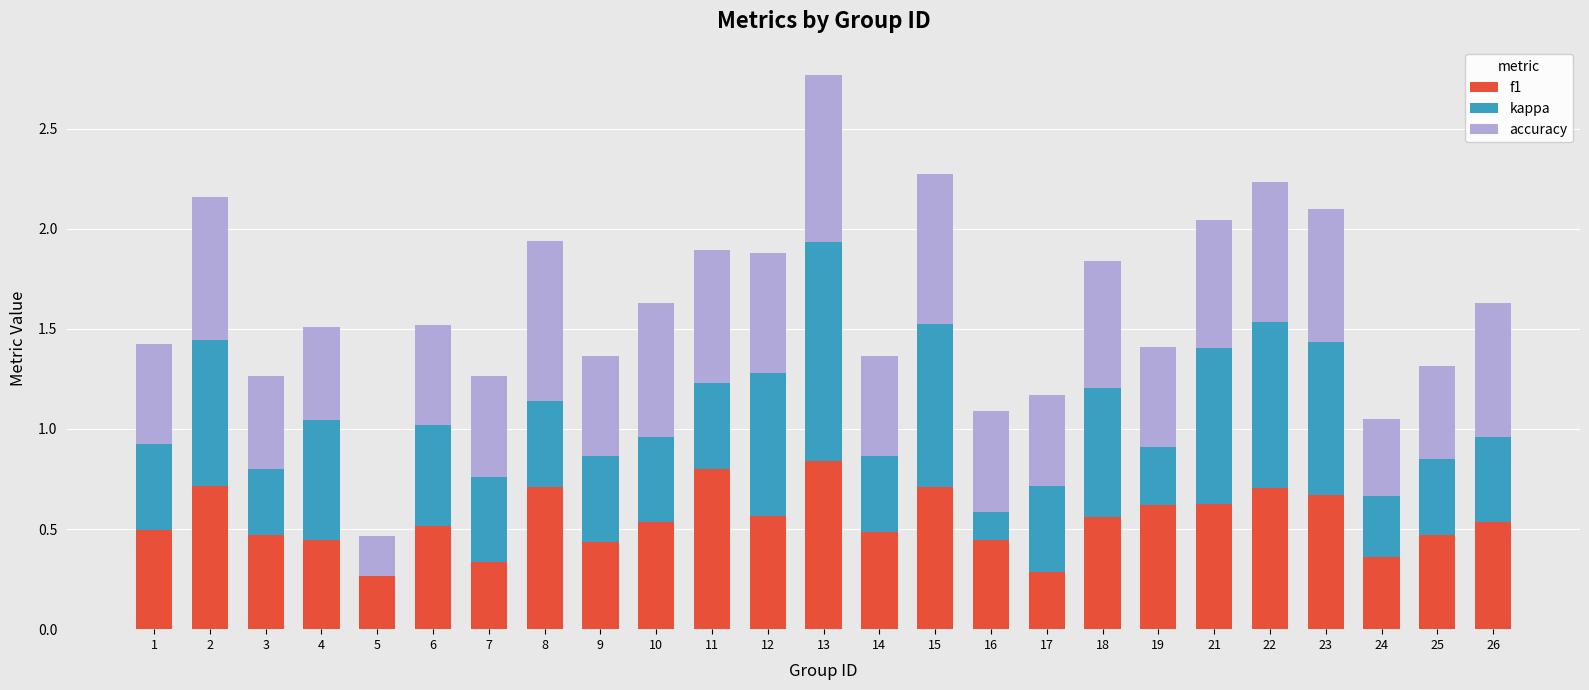

At which category is the sum across all series the highest?

13